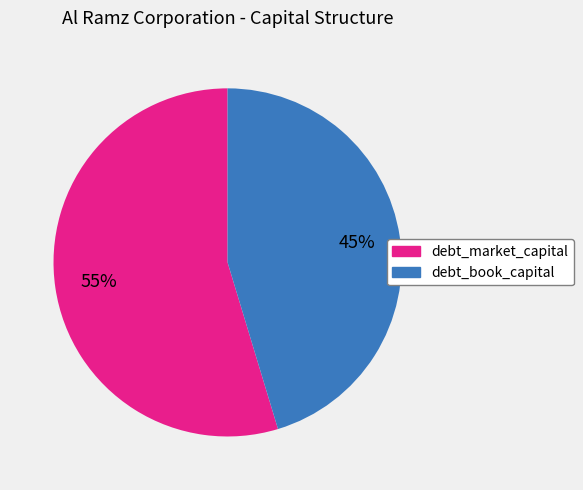

Count the number of slices in the pie.

2